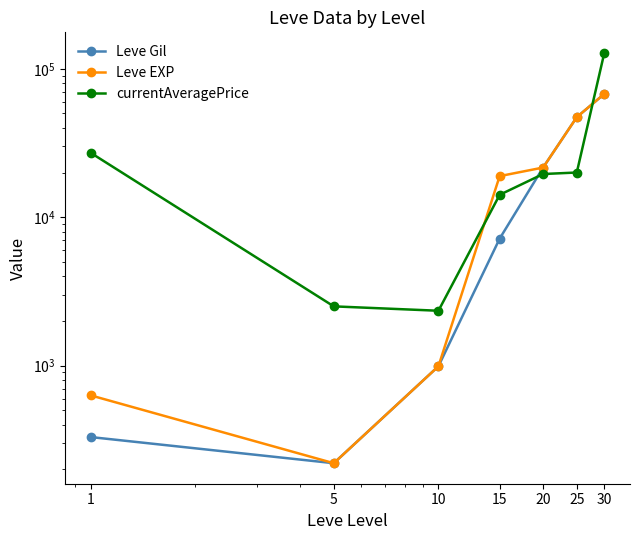

Rank the series by their maximum value, from highest to lowest.

currentAveragePrice, Leve Gil, Leve EXP